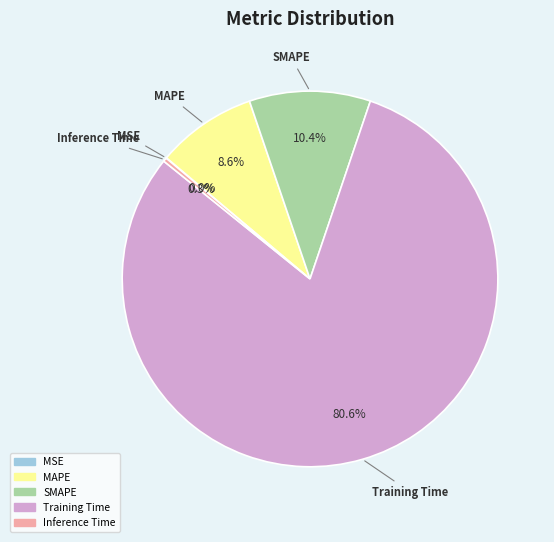

To the nearest percent, what percentage of the pie is MAPE?

9%